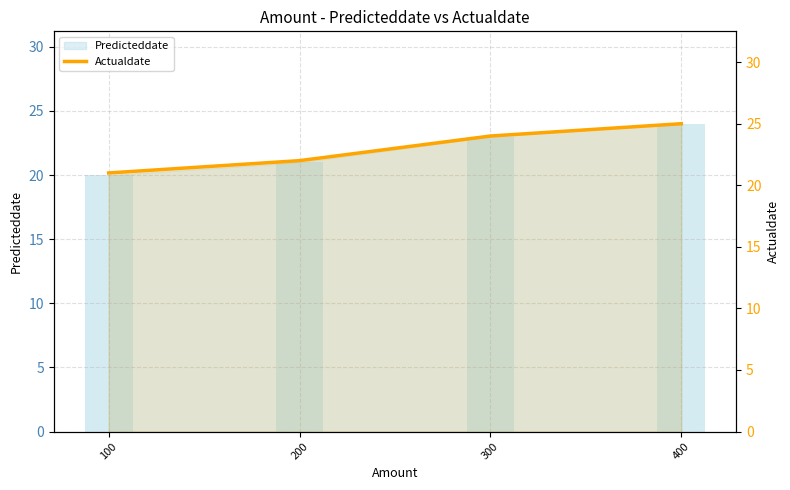

Rank the categories by value from lowest to highest.

100, 200, 300, 400